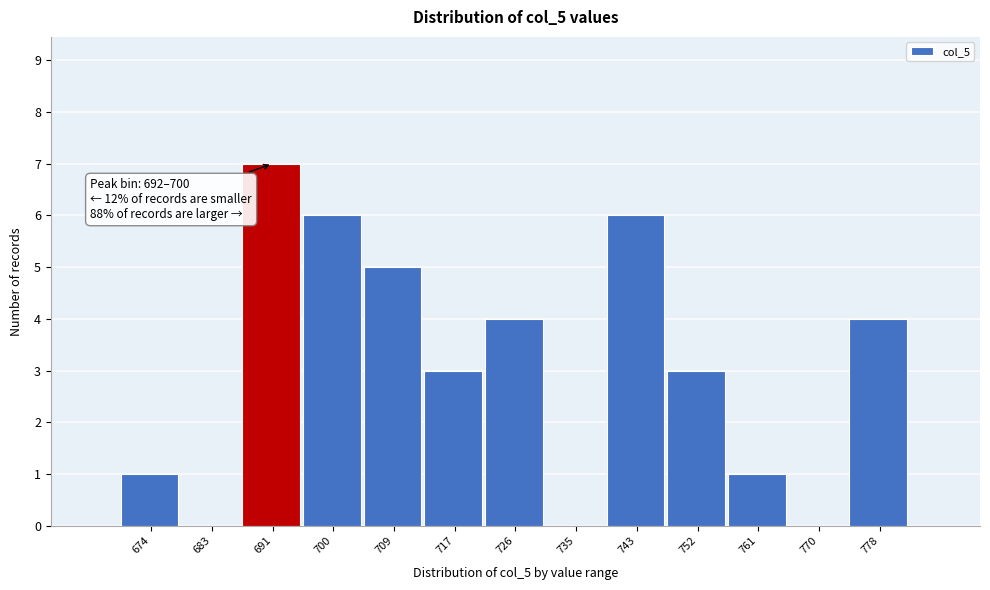

Reading left to right, list all the values displayed in this chart.

674=1	683=0	691=7	700=6	709=5	717=3	726=4	735=0	743=6	752=3	761=1	770=0	778=4